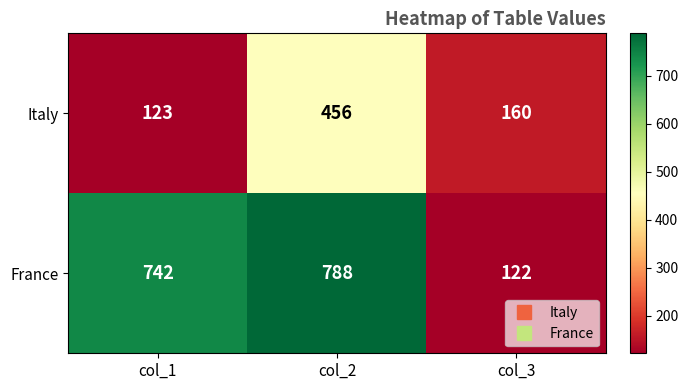

Rank the series at col_2 from lowest to highest value.

Italy, France